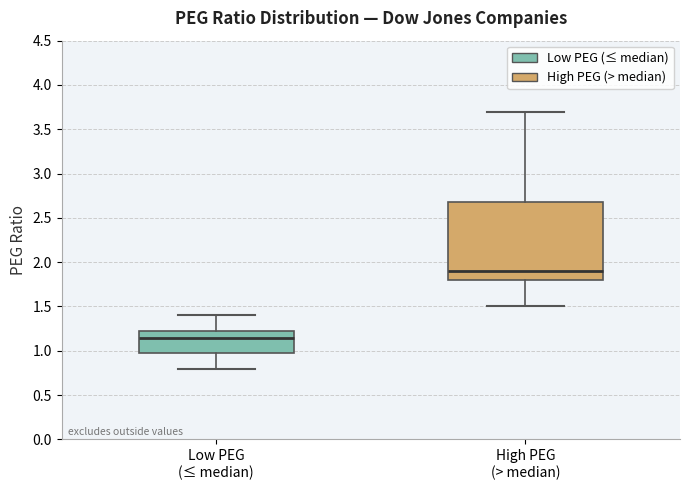

Where is the upper edge of the box for Low PEG (≤ median) on the y-axis? The values are not printed on the chart, so give them approximately, as read against the axis.

1.25